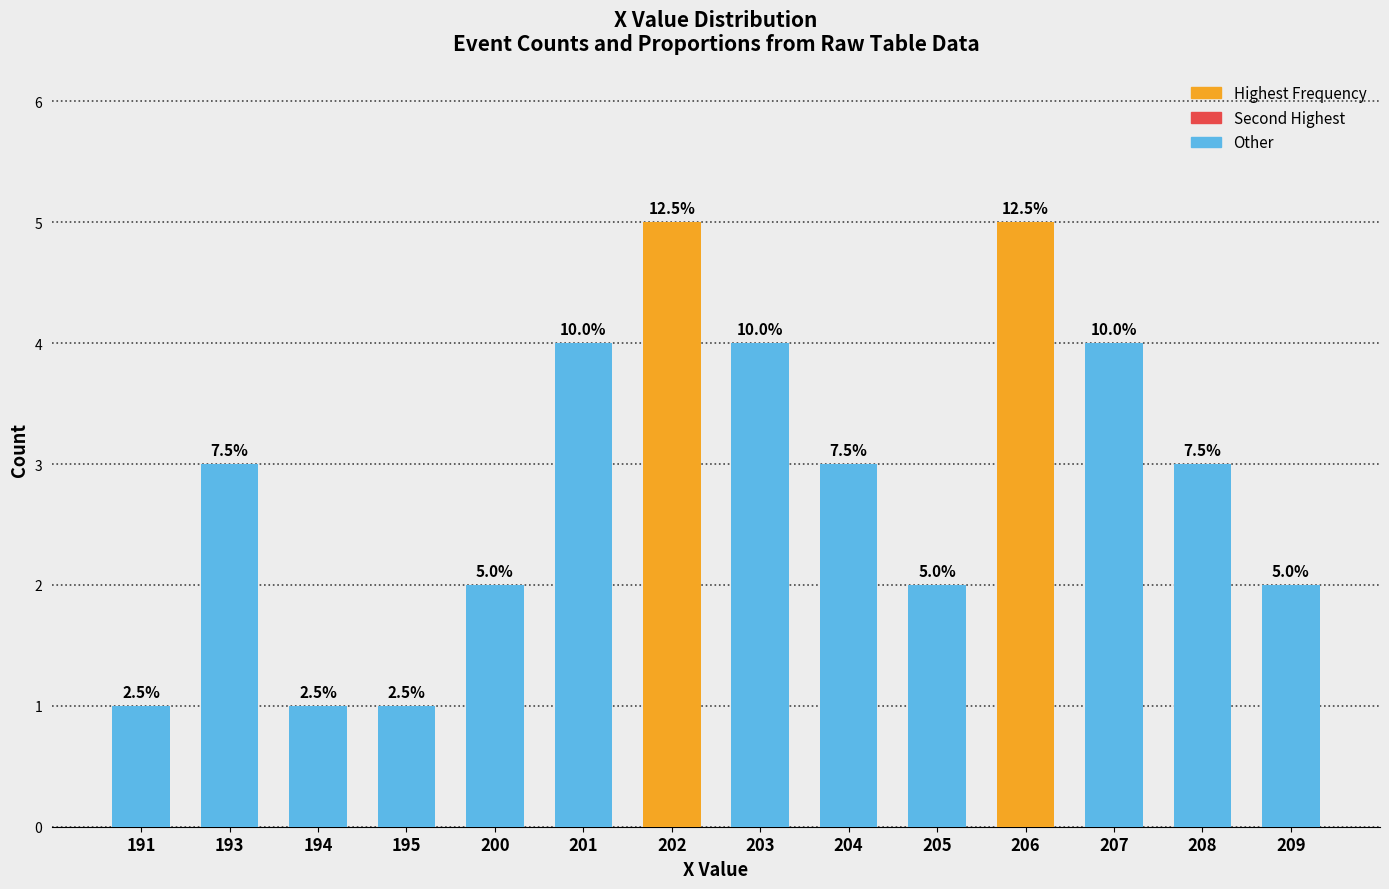

How many bars are there in total?

14